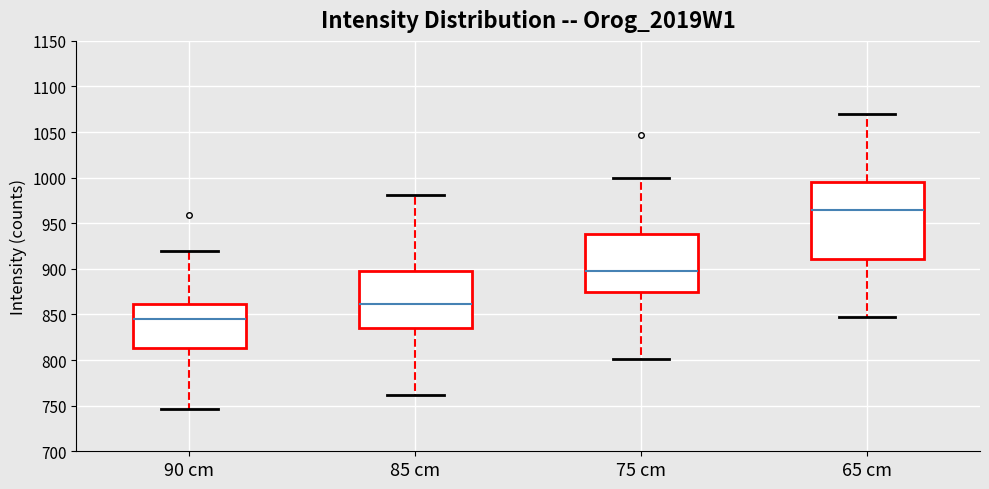

Reading left to right, transcribe this box plot: for each box, give where its median line is, the range the box spans, and where its two whiskers end, as read against the y-axis. The values are not printed on the chart, so give them approximately, as read against the axis.

90 cm: median 845, box 815 to 860, whiskers 745 to 920
85 cm: median 860, box 835 to 895, whiskers 760 to 980
75 cm: median 900, box 875 to 940, whiskers 800 to 1000
65 cm: median 965, box 910 to 995, whiskers 845 to 1070